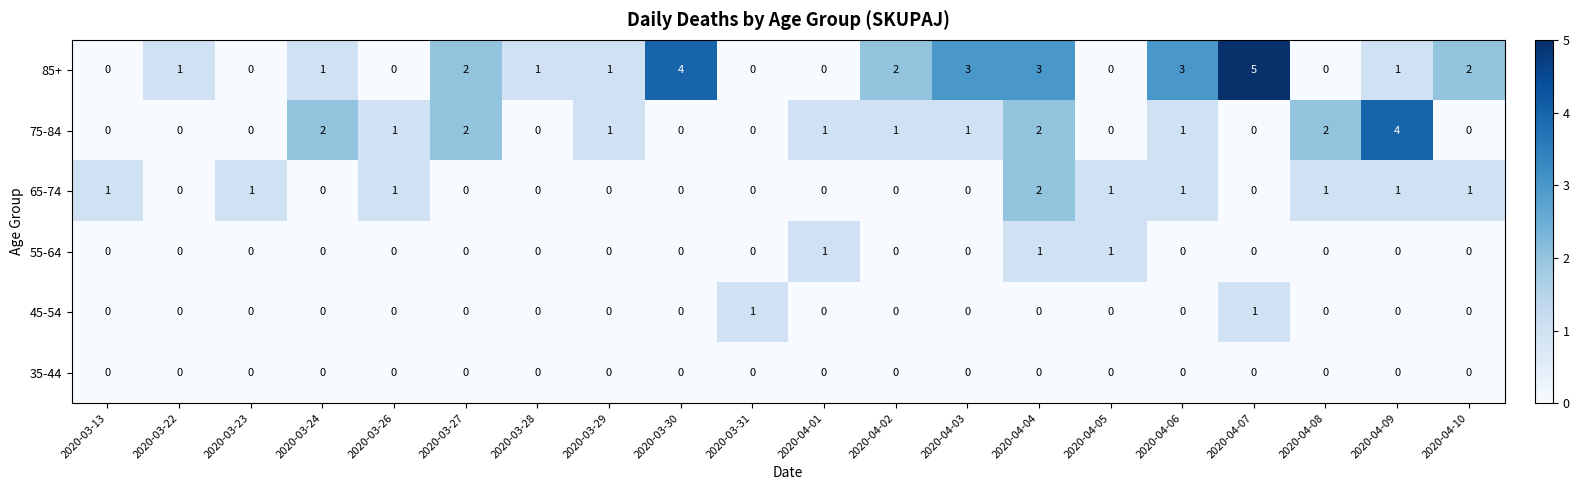

What is the difference between the second highest and second lowest values in the 85+ series?

4